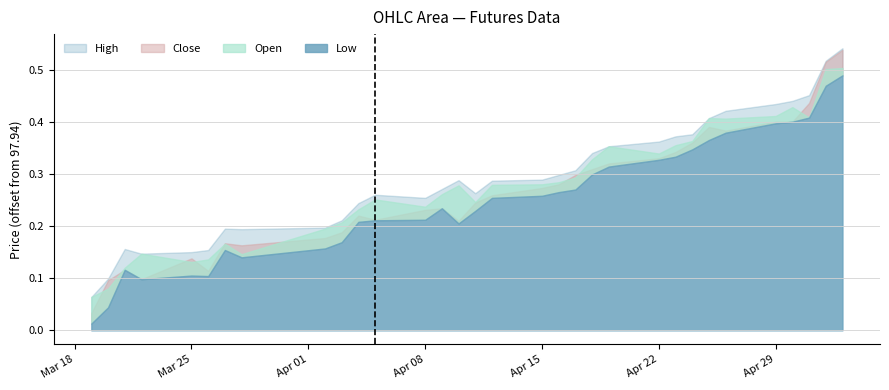

Which has a higher value, 2024-04-26 or 2024-04-17?

2024-04-26